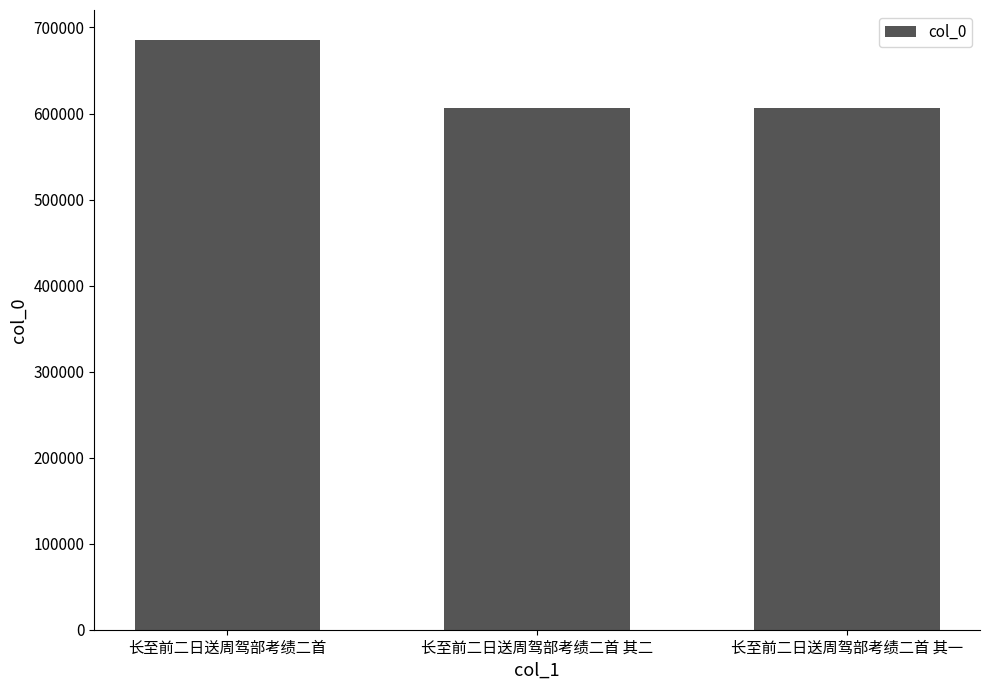

True or false: the data shows 606438 at 长至前二日送周驾部考绩二首 其一.

True